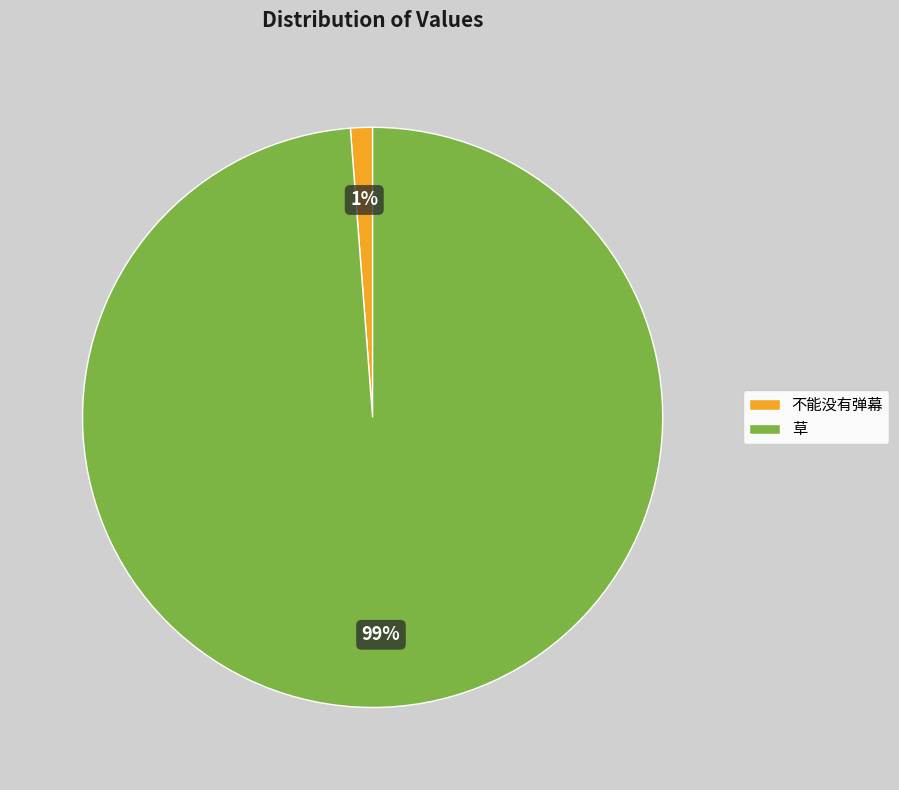

To the nearest percent, what is the average slice percentage?

50%